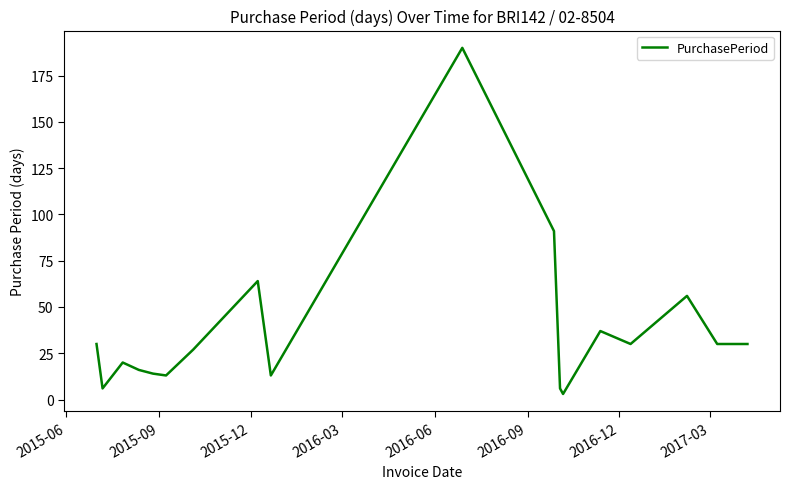

What is the maximum value shown in the chart?

190